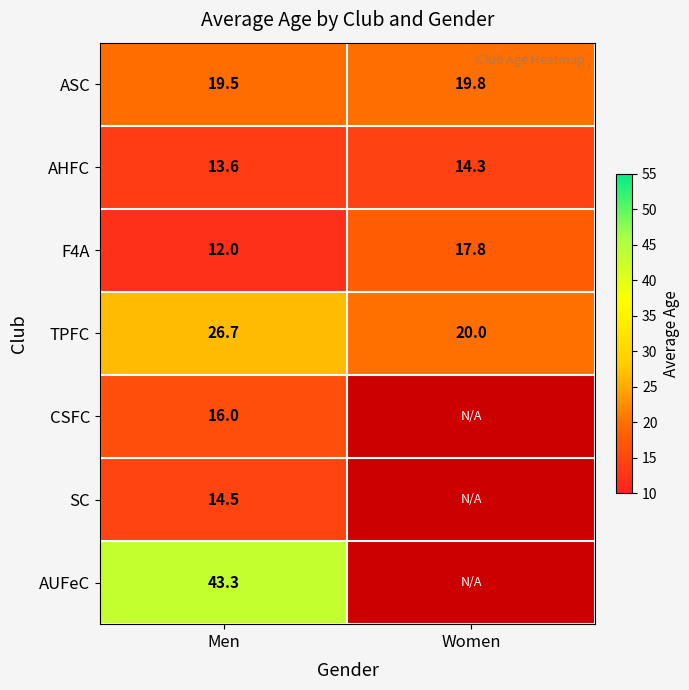

How many values in the AHFC series are below 14?

1